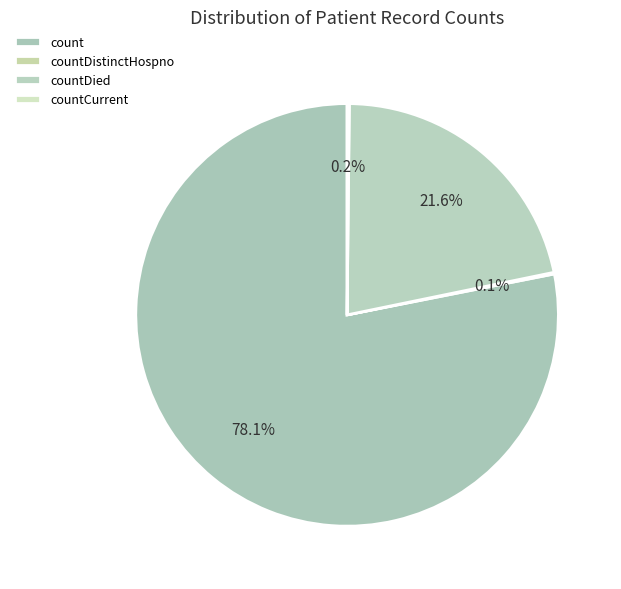

To the nearest percent, what is the combined percentage of countCurrent and countDied?

22%